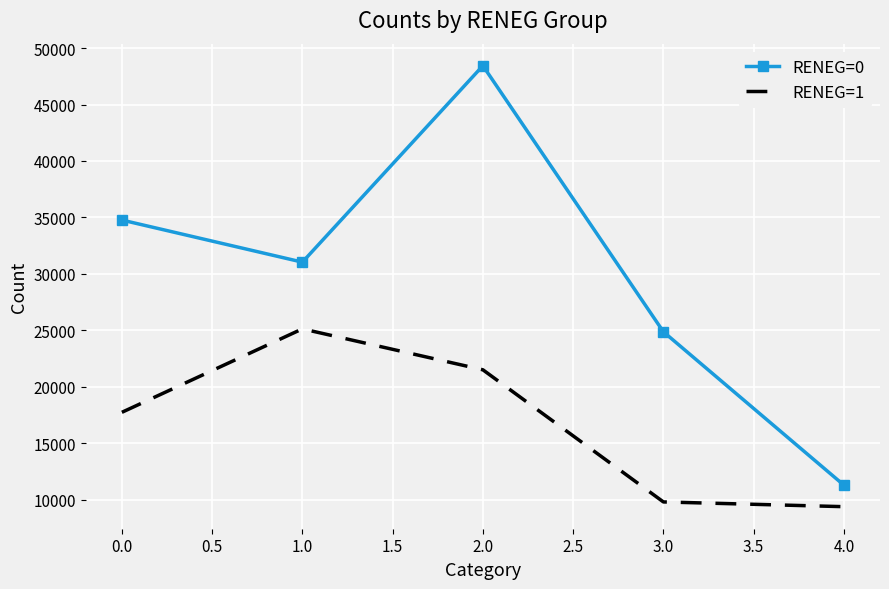

What is the average value of the RENEG=0 series?

30084